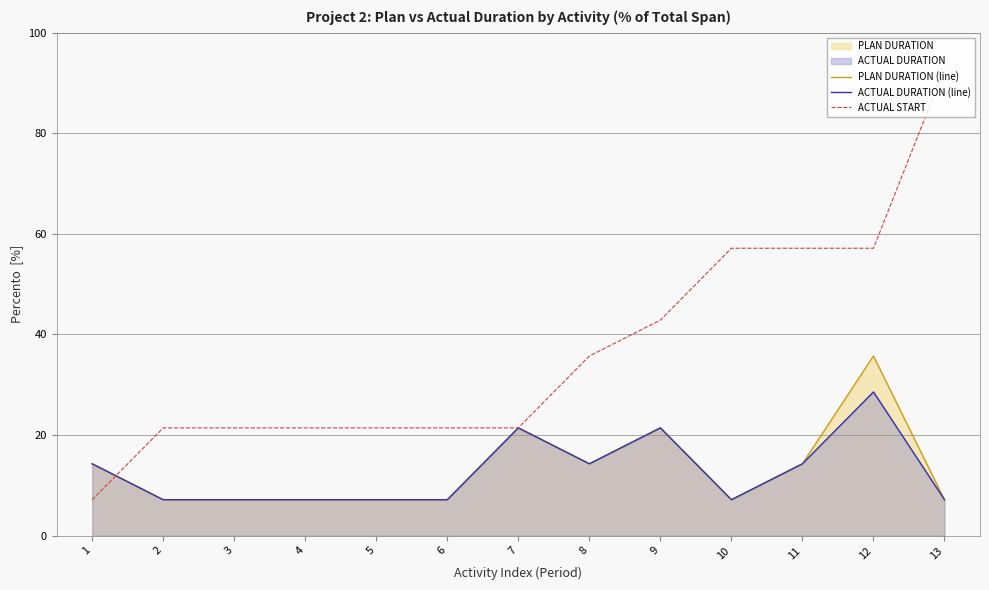

Which series changed the most between 7 and 8?

ACTUAL START